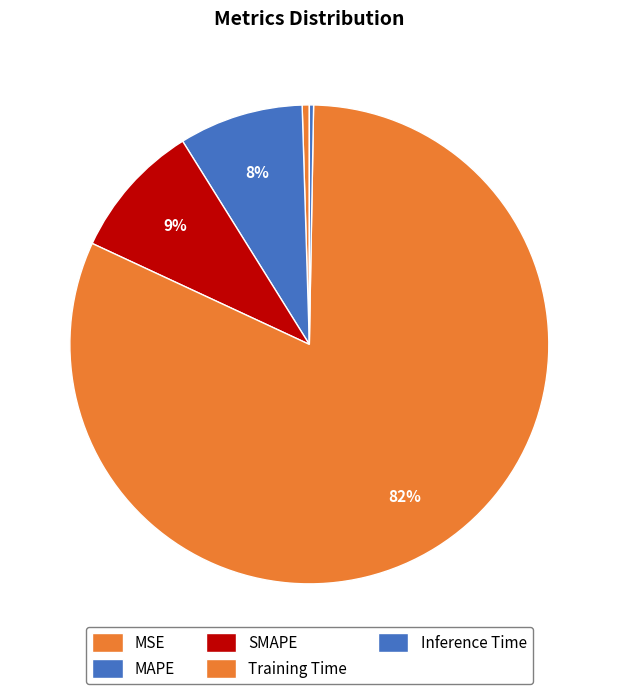

The Inference Time slice represents 0% of the pie. True or false?

True